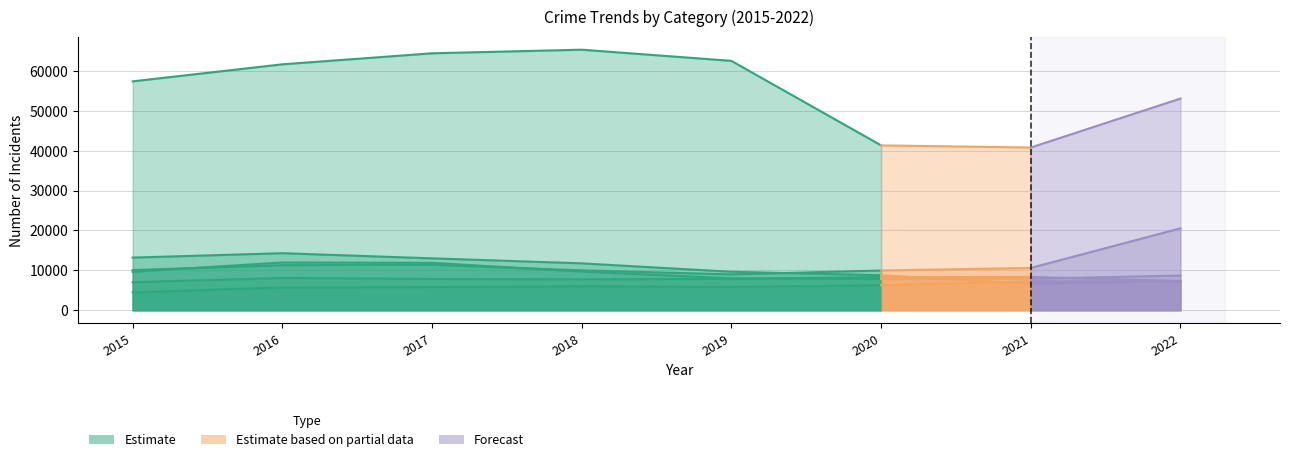

Rank the categories by Motor Vehicle Theft value from highest to lowest.

2022, 2017, 2016, 2021, 2015, 2018, 2020, 2019